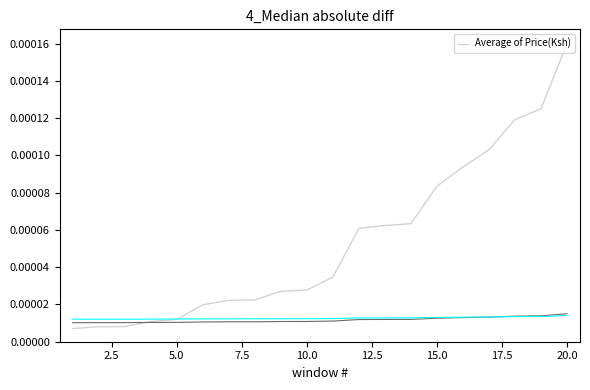

True or false: there are more than 2 points higher than both neighbors.

False